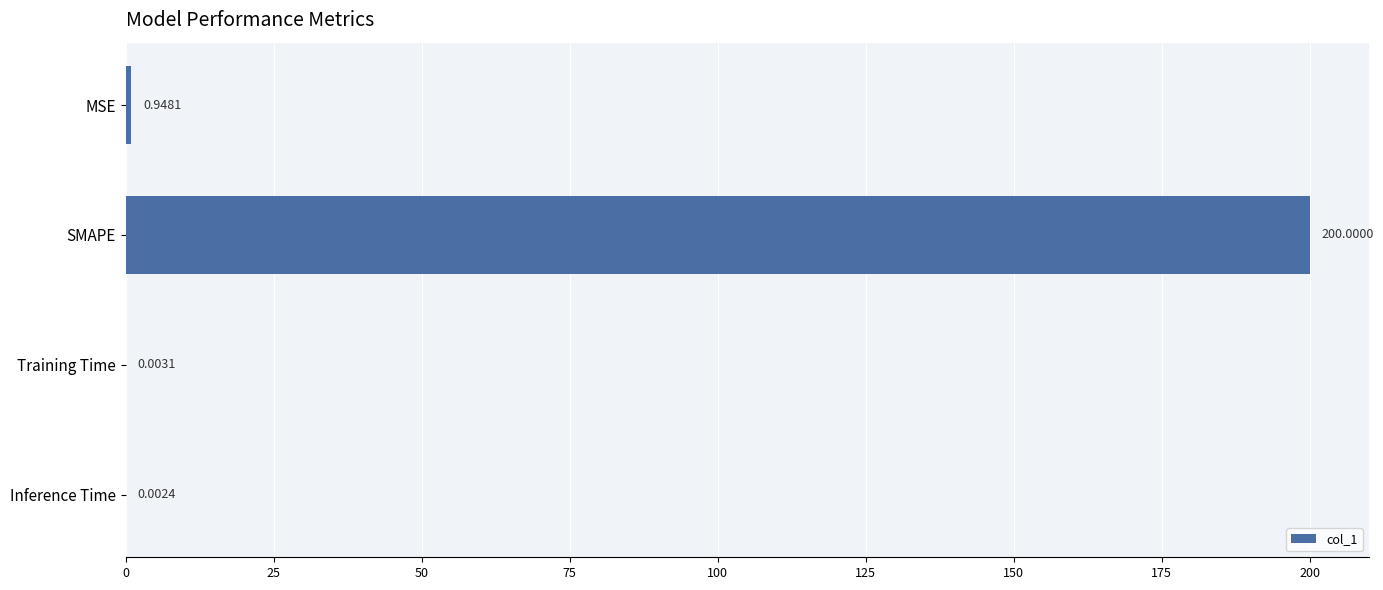

What is the change in value from MSE to SMAPE?

+199.1